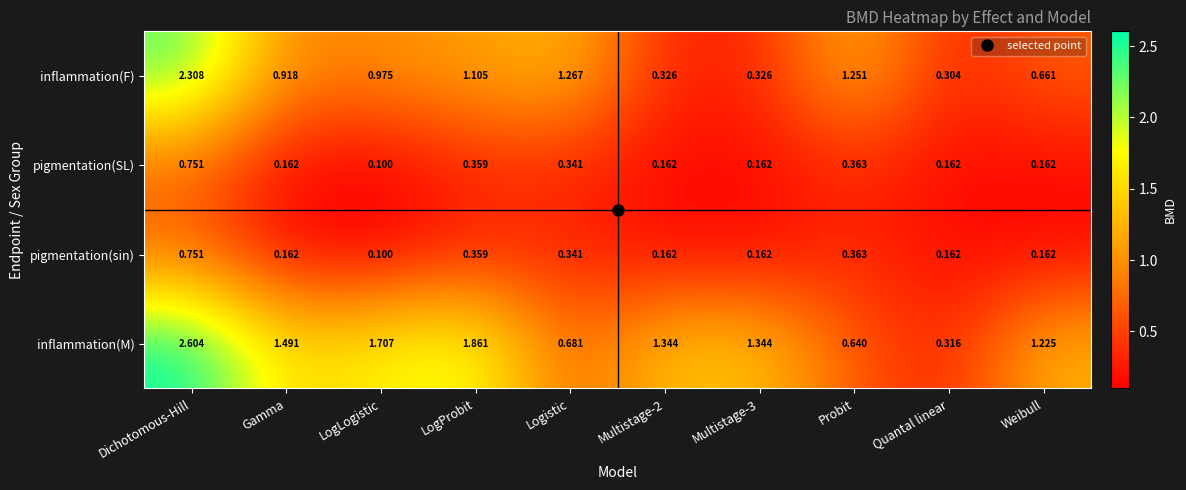

At which category is the sum across all series the highest?

Dichotomous-Hill